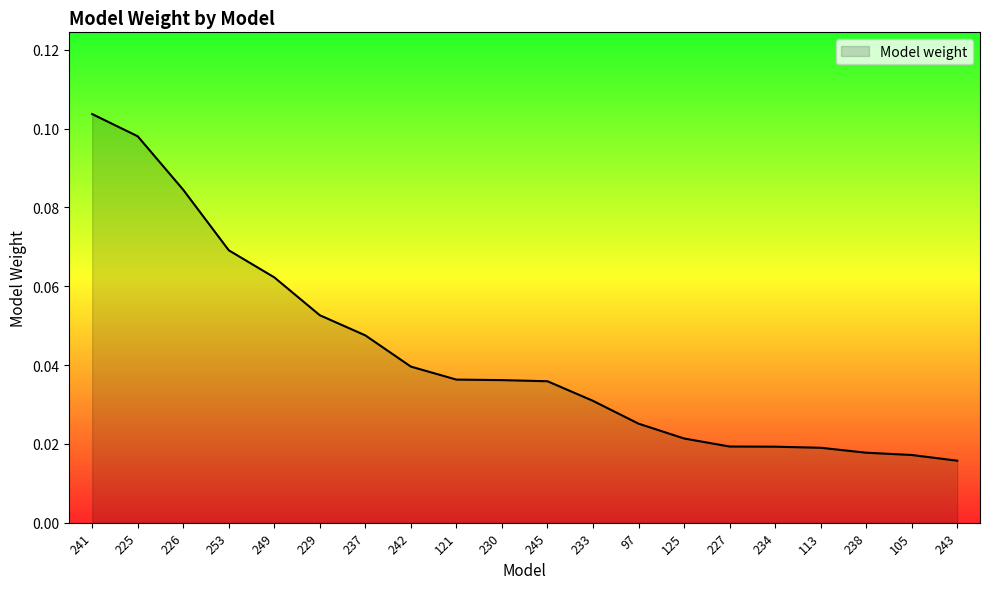

Which label corresponds to the largest value in the chart?

241